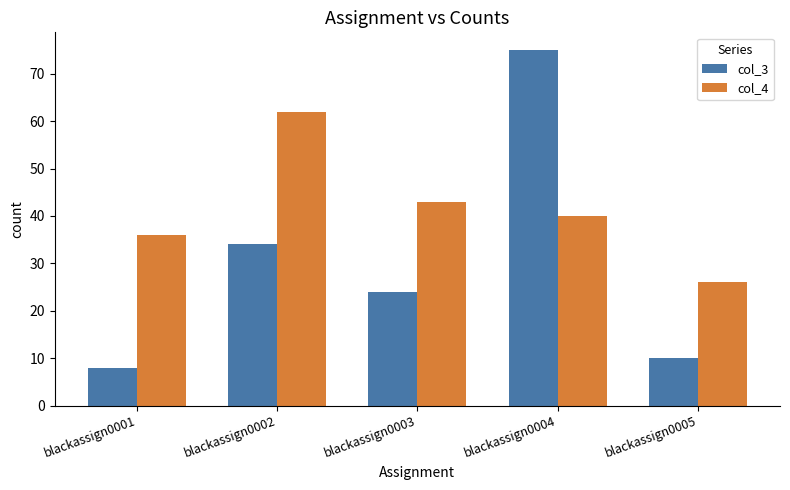

What are all the series names shown in the legend?

col_3, col_4